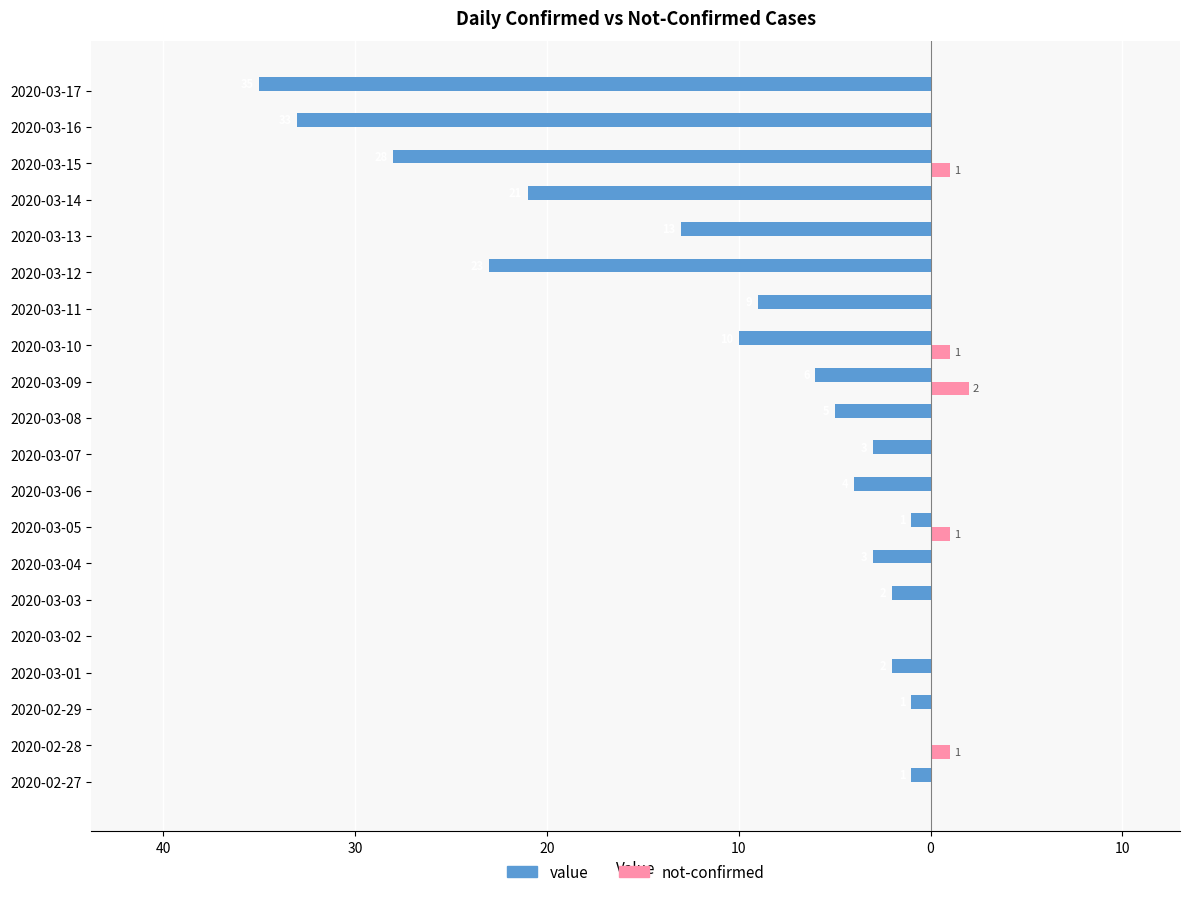

What are all the series names shown in the legend?

value, not-confirmed